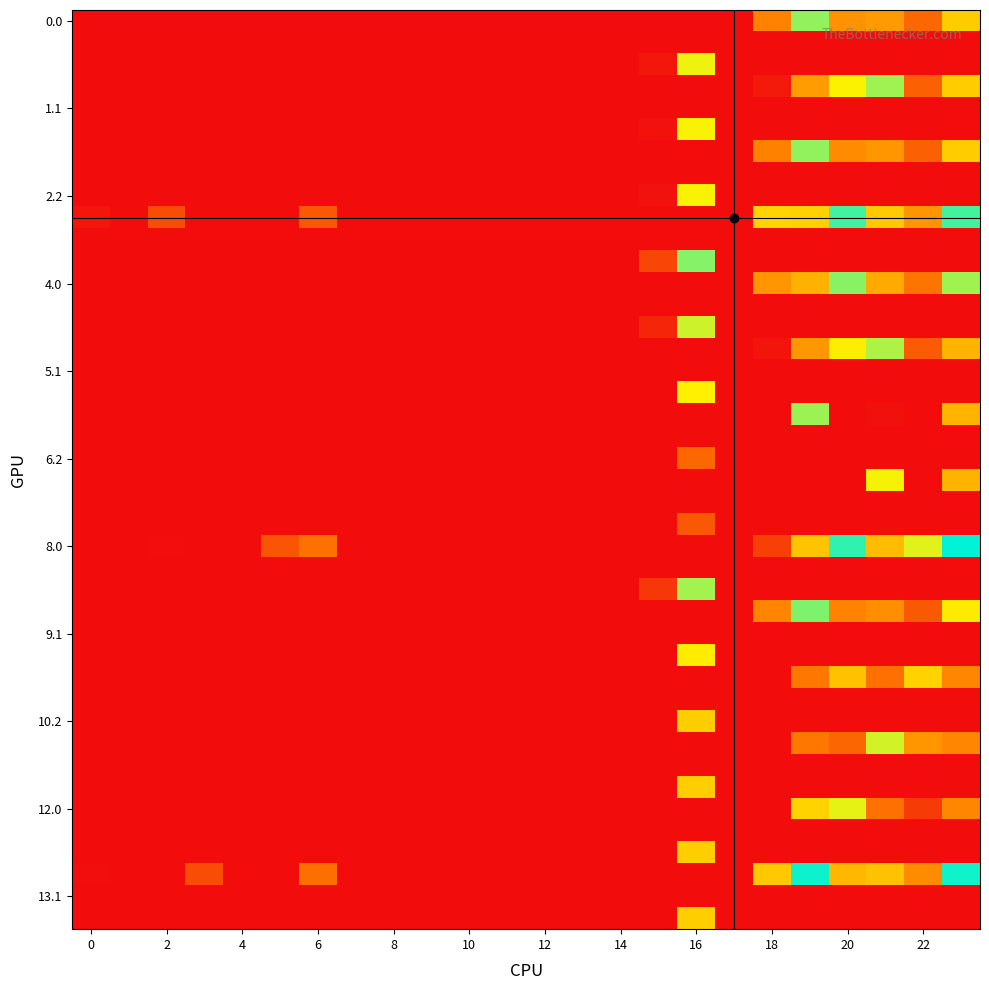

Reading left to right, list all the values displayed in this chart.

0.0: 0.0	0.0	0.0	0.0	0.0	0.0	0.0	0.0	0.0	0.0	0.0	0.0	0.0	0.0	0.0	0.0	0.0	0.0	103.4	244.5	116.9	125.4	79.3	167.6
0.2: 0.0	0.0	0.0	0.0	0.0	0.0	0.0	0.0	0.0	0.0	0.0	0.0	0.0	0.0	0.0	9.2	208.2	0.0	0.0	0.0	0.0	0.0	0.0	0.0
1.0: 0.0	0.0	0.0	0.0	0.0	0.0	0.0	0.0	0.0	0.0	0.0	0.0	0.0	0.0	0.0	0.0	0.0	0.0	11.6	126.5	202.4	238.4	74.3	167.6
1.2: 0.0	0.0	0.0	0.0	0.0	0.0	0.0	0.0	0.0	0.0	0.0	0.0	0.0	0.0	0.0	4.2	203.2	0.0	0.0	0.0	0.0	0.0	0.0	0.0
2.0: 0.0	0.0	0.0	0.0	0.0	0.0	0.0	0.0	0.0	0.0	0.0	0.0	0.0	0.0	0.0	0.0	0.0	0.0	102.2	244.5	111.9	120.4	74.3	167.6
2.2: 0.0	0.0	0.0	0.0	0.0	0.0	0.0	0.0	0.0	0.0	0.0	0.0	0.0	0.0	0.0	4.2	203.2	0.0	0.0	0.0	0.0	0.0	0.0	0.0
3.0: 10.0	0.0	56.3	0.0	0.0	0.0	66.4	0.0	0.0	0.0	0.0	0.0	0.0	0.0	0.0	0.0	0.0	0.0	175.6	172.5	275.9	166.4	120.3	275.3
3.1: 0.0	0.0	0.0	0.0	0.0	0.0	0.0	0.0	0.0	0.0	0.0	0.0	0.0	0.0	0.0	0.0	0.0	0.0	0.0	0.0	0.0	0.0	0.0	0.7
3.2: 0.0	0.0	0.0	0.0	0.0	0.0	0.0	0.0	0.0	0.0	0.0	0.0	0.0	0.0	0.0	50.2	249.2	0.0	0.0	0.0	0.0	0.0	0.0	0.0
4.0: 0.0	0.0	0.0	0.0	0.0	0.0	0.0	0.0	0.0	0.0	0.0	0.0	0.0	0.0	0.0	0.0	0.0	0.0	120.2	144.5	247.9	138.4	92.3	238.6
4.2: 0.0	0.0	0.0	0.0	0.0	0.0	0.0	0.0	0.0	0.0	0.0	0.0	0.0	0.0	0.0	22.2	221.2	0.0	0.0	0.0	0.0	0.0	0.0	0.0
5.0: 0.0	0.0	0.0	0.0	0.0	0.0	0.0	0.0	0.0	0.0	0.0	0.0	0.0	0.0	0.0	0.0	0.0	0.0	6.6	121.5	197.4	233.4	69.3	147.9
5.2: 0.0	0.0	0.0	0.0	0.0	0.0	0.0	0.0	0.0	0.0	0.0	0.0	0.0	0.0	0.0	0.0	198.2	0.0	0.0	0.0	0.0	0.0	0.0	0.0
6.0: 0.0	0.0	0.0	0.0	0.0	0.0	0.0	0.0	0.0	0.0	0.0	0.0	0.0	0.0	0.0	0.0	0.0	0.0	0.0	239.5	0.0	4.1	0.0	147.9
6.2: 0.0	0.0	0.0	0.0	0.0	0.0	0.0	0.0	0.0	0.0	0.0	0.0	0.0	0.0	0.0	0.0	79.2	0.0	0.0	0.0	0.0	0.0	0.0	0.0
7.0: 0.0	0.0	0.0	0.0	0.0	0.0	0.0	0.0	0.0	0.0	0.0	0.0	0.0	0.0	0.0	0.0	0.0	0.0	0.0	0.0	0.0	204.8	0.0	147.9
7.2: 0.0	0.0	0.0	0.0	0.0	0.0	0.0	0.0	0.0	0.0	0.0	0.0	0.0	0.0	0.0	0.0	196.2	0.0	0.0	0.0	0.0	0.0	0.0	0.0
8.0: 0.0	0.0	1.5	0.0	0.0	63.8	88.0	0.0	0.0	0.0	0.0	0.0	0.0	0.0	0.0	0.0	0.0	0.0	45.6	160.5	282.9	154.4	213.5	301.3
8.2: 0.0	0.0	0.0	0.0	0.0	0.0	0.0	0.0	0.0	0.0	0.0	0.0	0.0	0.0	0.0	38.2	237.2	0.0	0.0	0.0	0.0	0.0	0.0	0.0
9.0: 0.0	0.0	0.0	0.0	0.0	0.0	0.0	0.0	0.0	0.0	0.0	0.0	0.0	0.0	0.0	0.0	0.0	0.0	106.0	251.5	104.9	113.4	67.3	195.2
9.2: 0.0	0.0	0.0	0.0	0.0	0.0	0.0	0.0	0.0	0.0	0.0	0.0	0.0	0.0	0.0	0.0	67.2	0.0	0.0	0.0	0.0	0.0	0.0	0.0
10.0: 0.0	0.0	0.0	0.0	0.0	0.0	0.0	0.0	0.0	0.0	0.0	0.0	0.0	0.0	0.0	0.0	0.0	0.0	0.0	93.5	158.8	87.4	173.3	107.3
10.2: 0.0	0.0	0.0	0.0	0.0	0.0	0.0	0.0	0.0	0.0	0.0	0.0	0.0	0.0	0.0	0.0	170.2	0.0	0.0	0.0	0.0	0.0	0.0	0.0
11.0: 0.0	0.0	0.0	0.0	0.0	0.0	0.0	0.0	0.0	0.0	0.0	0.0	0.0	0.0	0.0	0.0	0.0	0.0	0.0	93.5	78.9	219.4	121.2	107.3
11.2: 0.0	0.0	0.0	0.0	0.0	0.0	0.0	0.0	0.0	0.0	0.0	0.0	0.0	0.0	0.0	0.0	170.2	0.0	0.0	0.0	0.0	0.0	0.0	0.0
12.0: 0.0	0.0	0.0	0.0	0.0	0.0	0.0	0.0	0.0	0.0	0.0	0.0	0.0	0.0	0.0	0.0	0.0	0.0	0.0	173.5	210.9	87.4	41.3	107.3
12.2: 0.0	0.0	0.0	0.0	0.0	0.0	0.0	0.0	0.0	0.0	0.0	0.0	0.0	0.0	0.0	0.0	170.2	0.0	0.0	0.0	0.0	0.0	0.0	0.0
13.0: 2.0	0.0	0.0	56.4	0.0	0.0	87.0	0.0	0.0	0.0	0.0	0.0	0.0	0.0	0.0	0.0	0.0	0.0	165.1	296.5	149.9	158.4	112.3	295.3
13.2: 0.0	0.0	0.0	0.0	0.0	0.0	0.0	0.0	0.0	0.0	0.0	0.0	0.0	0.0	0.0	0.0	170.2	0.0	0.0	0.0	0.0	0.0	0.0	0.0